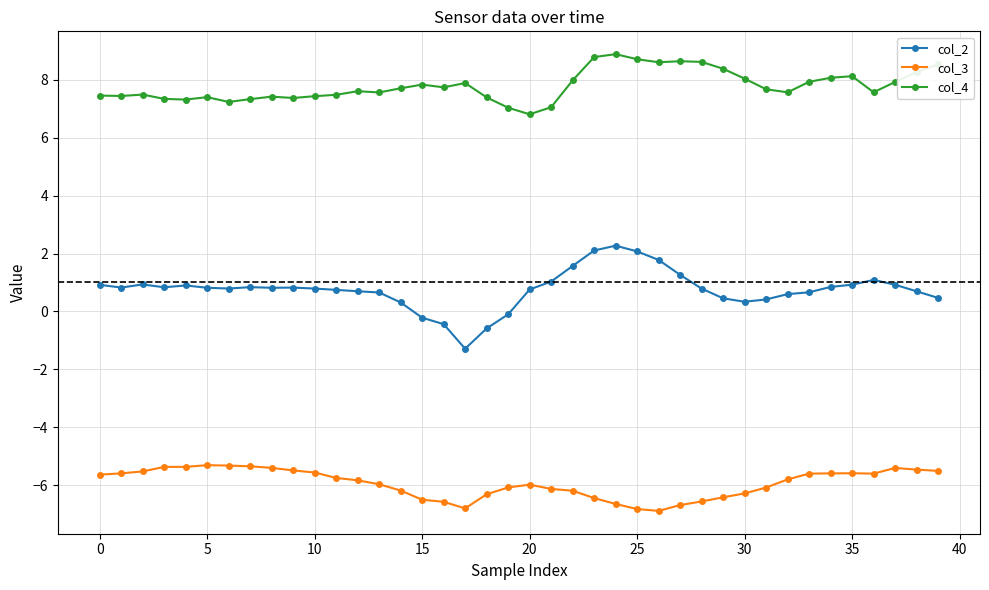

Which series has the largest total across all categories?

col_4